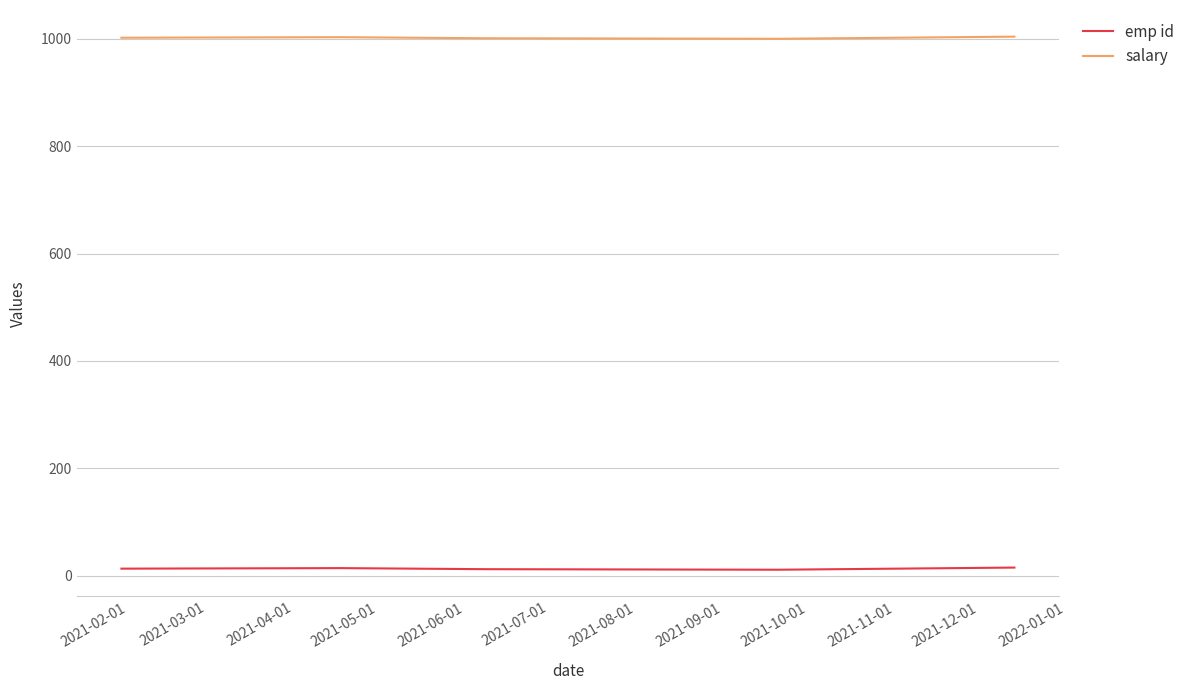

What is the lowest value of the emp id series?

11